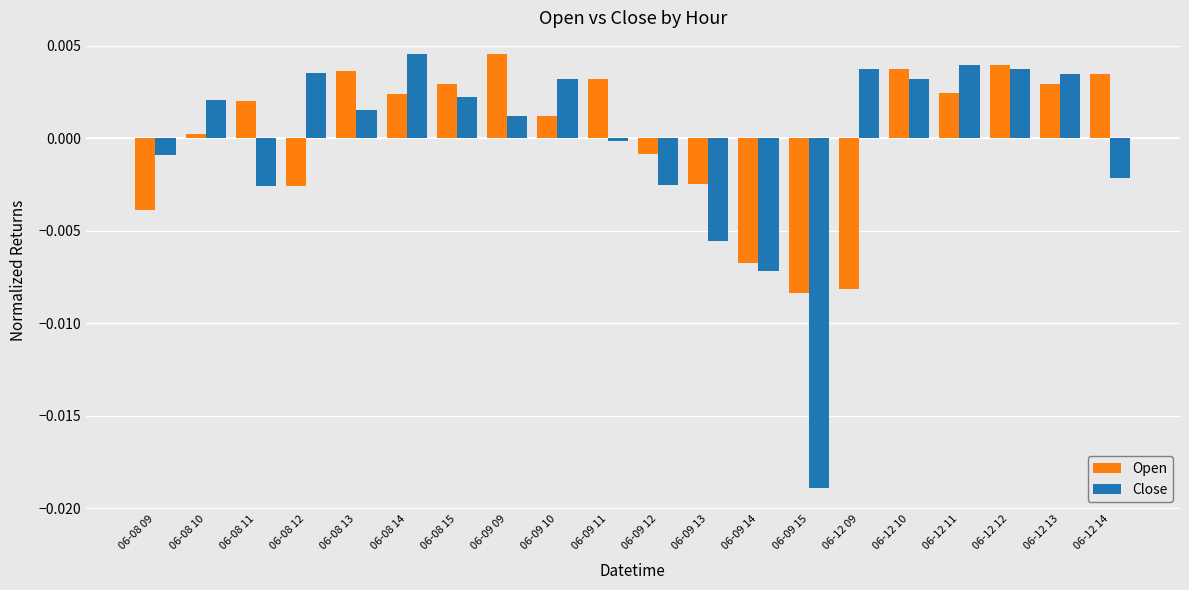

List the series in order of their overall mean, highest first.

Open, Close